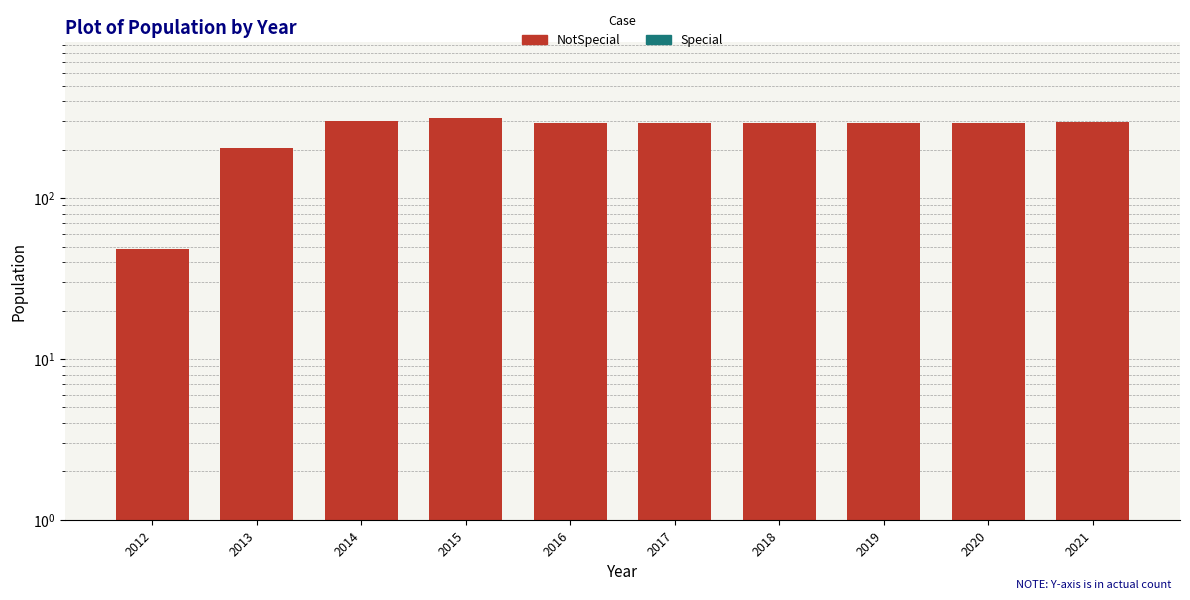

What is the approximate value at 2018, to the nearest 5?

295